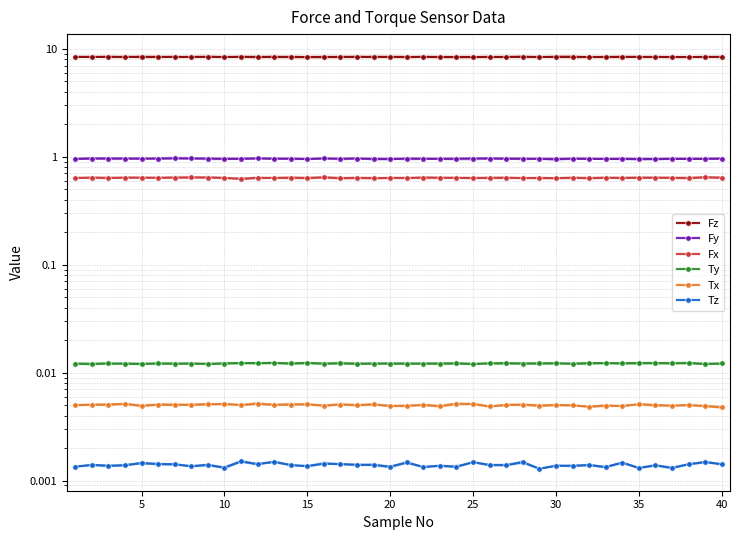

Where is the first local maximum for Fx?

5